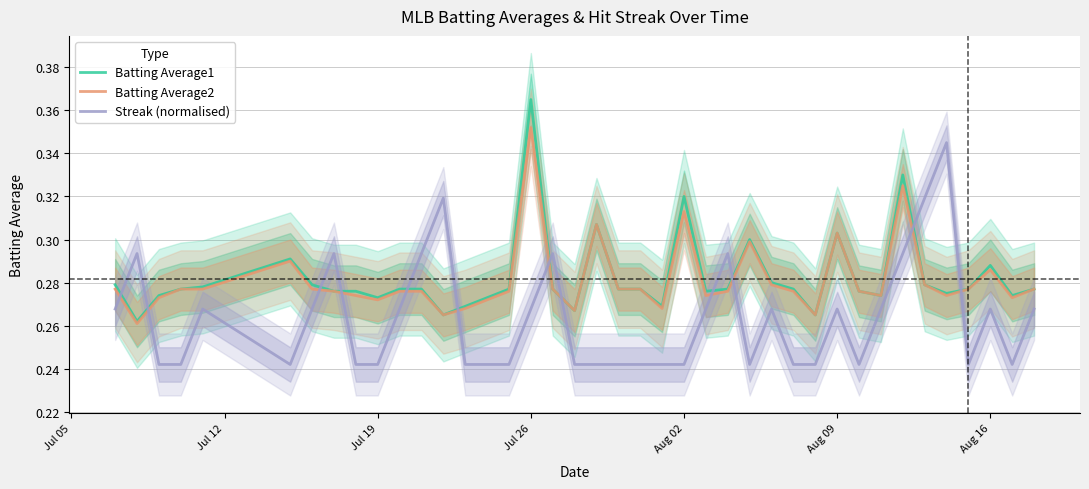

What are all the series names shown in the legend?

Batting Average1, Batting Average2, Streak (normalised)